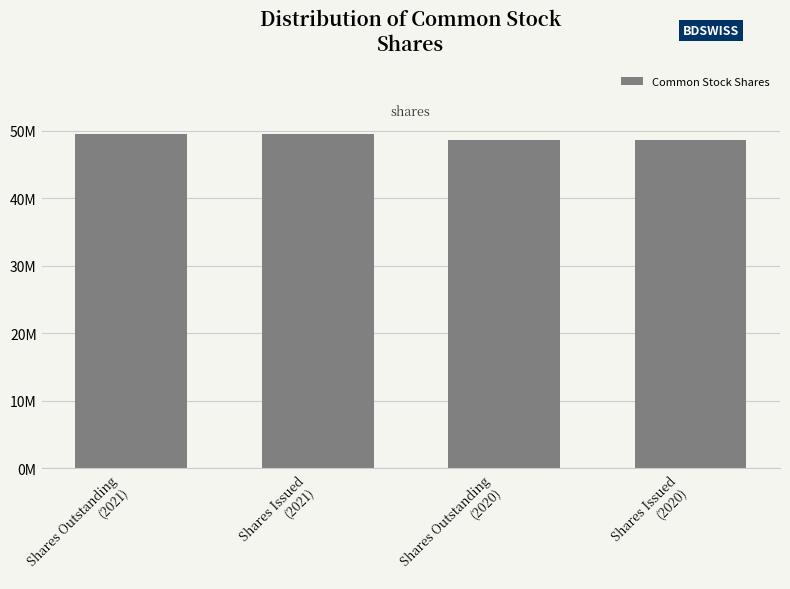

List the labels in order of value, smallest first.

Shares Outstanding
(2020), Shares Issued
(2020), Shares Outstanding
(2021), Shares Issued
(2021)